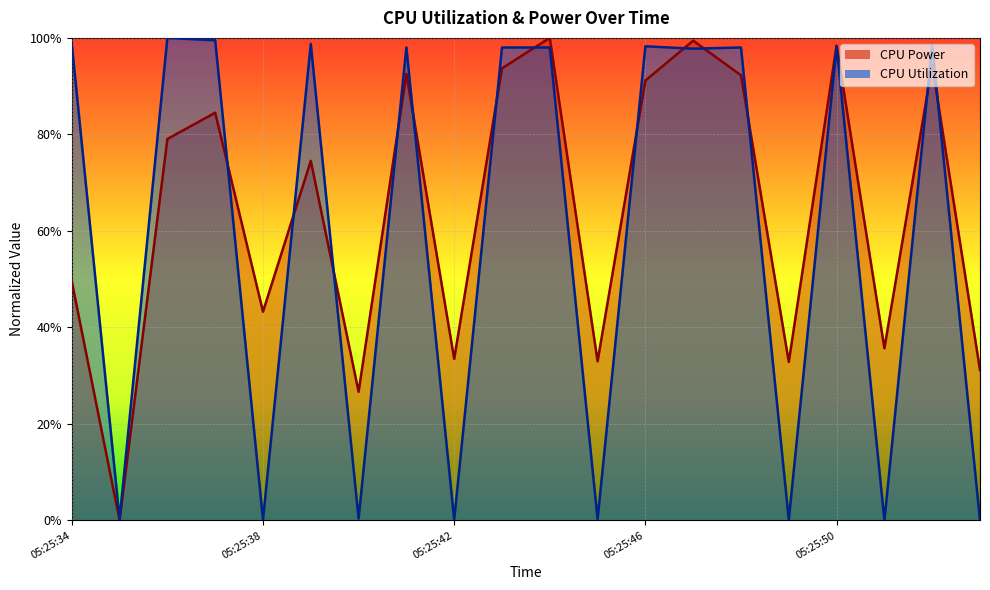

Is the value of CPU Utilization at 05:25:47 greater than the value of CPU Power at 05:25:44?

No